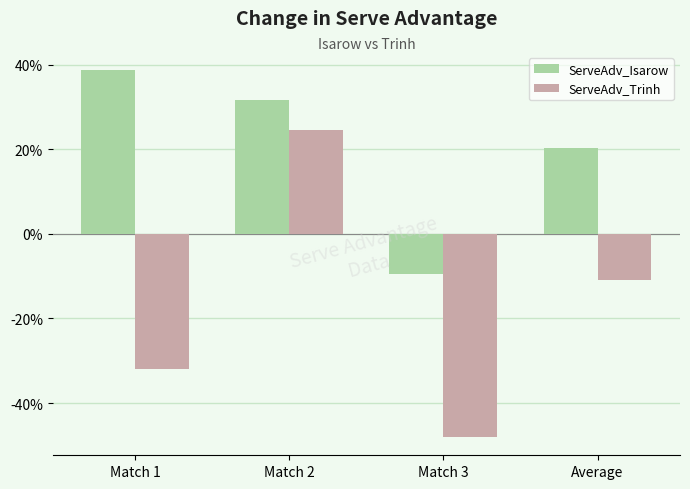

What is the minimum value for ServeAdv_Isarow?

-0.1